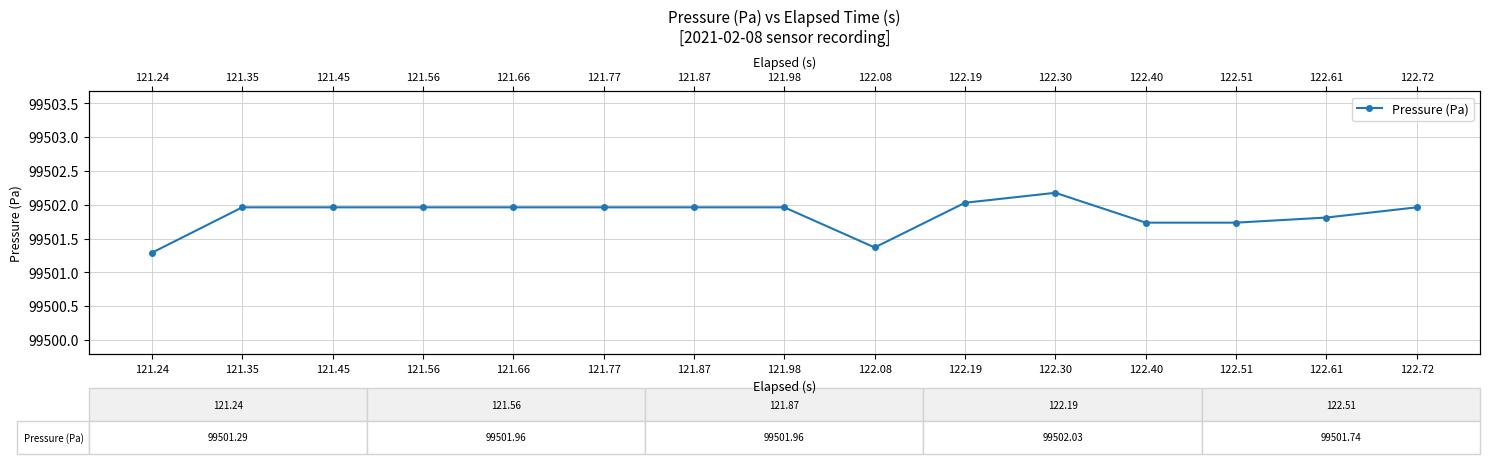

List the labels in order of value, smallest first.

121.24, 122.08, 122.40, 122.51, 122.61, 121.35, 121.45, 121.56, 121.66, 121.77, 121.87, 121.98, 122.72, 122.19, 122.30